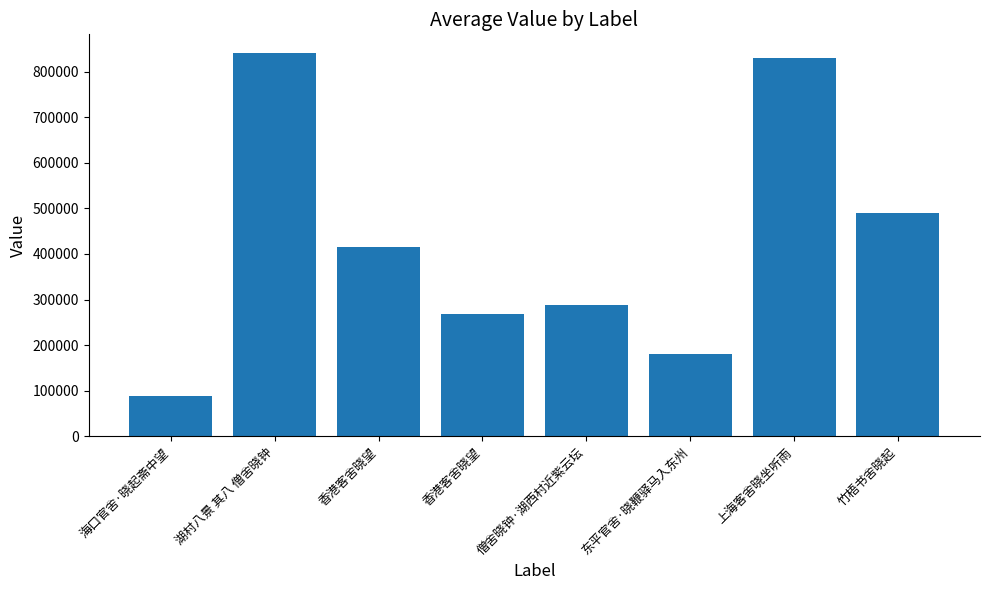

Does the chart contain any negative values?

No